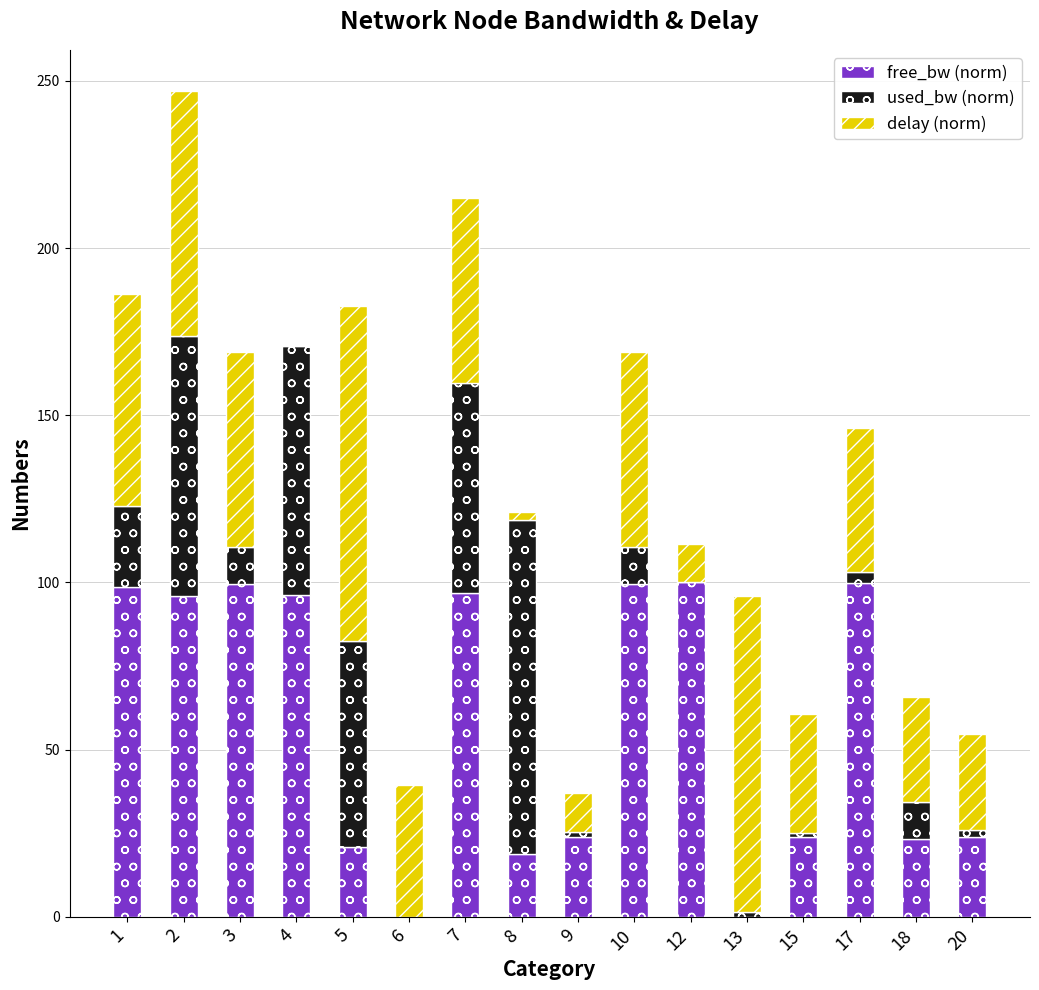

What is the maximum value for free_bw (norm)?

100.0